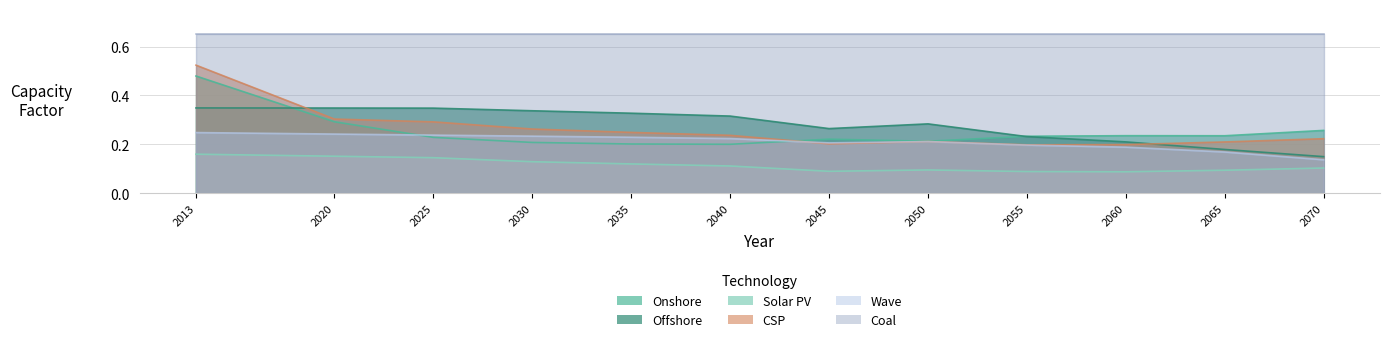

Which series has the largest range (max minus min)?

CSP